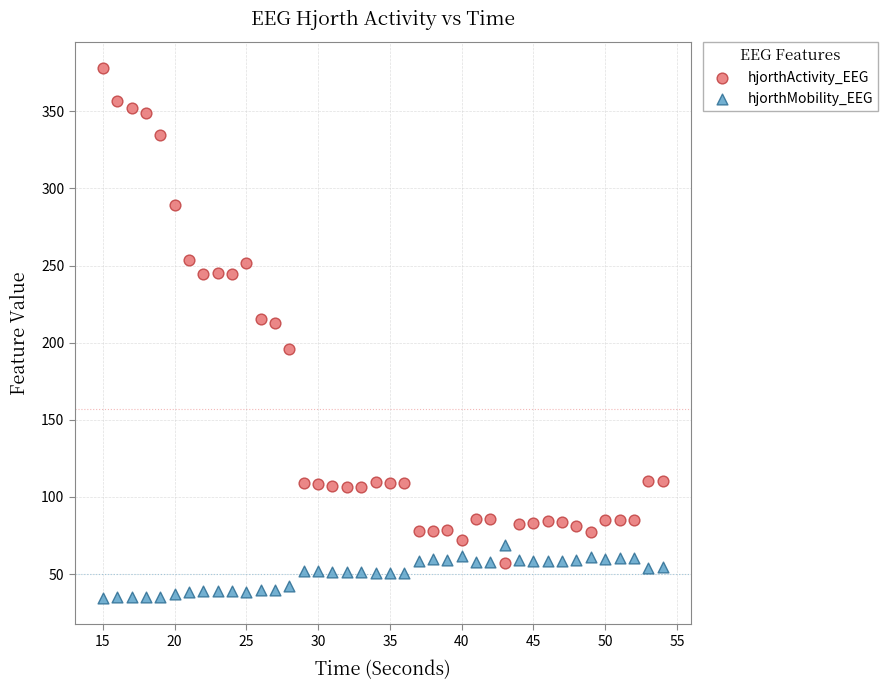

What are all the series names shown in the legend?

hjorthActivity_EEG, hjorthMobility_EEG